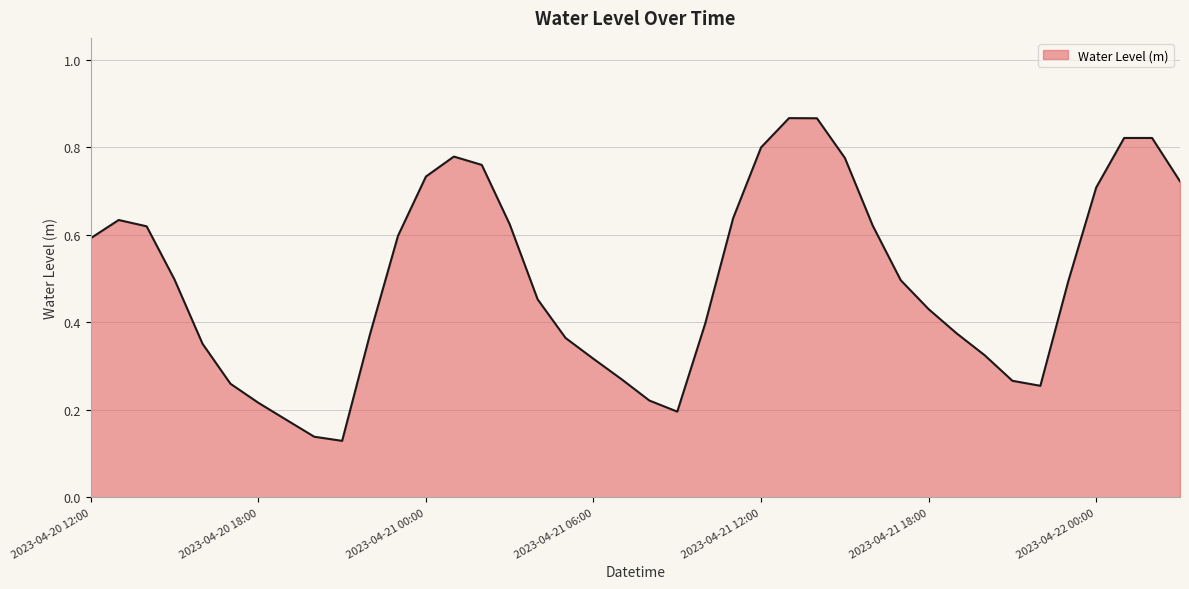

Which category has the lowest value across all series?

2023-04-20 21:00